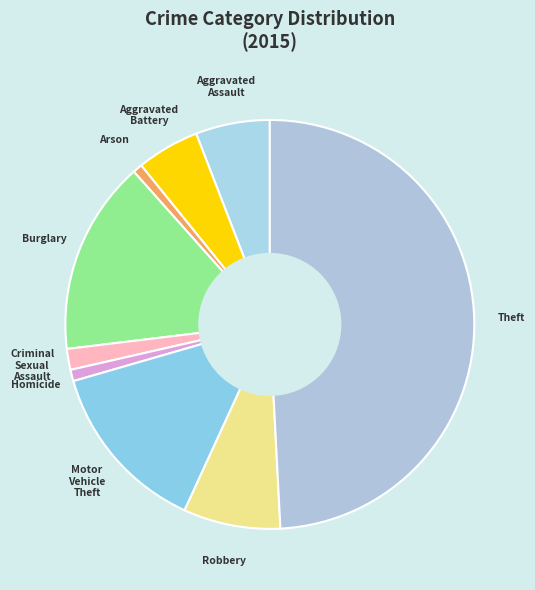

Between Burglary and Aggravated Battery, which is larger?

Burglary